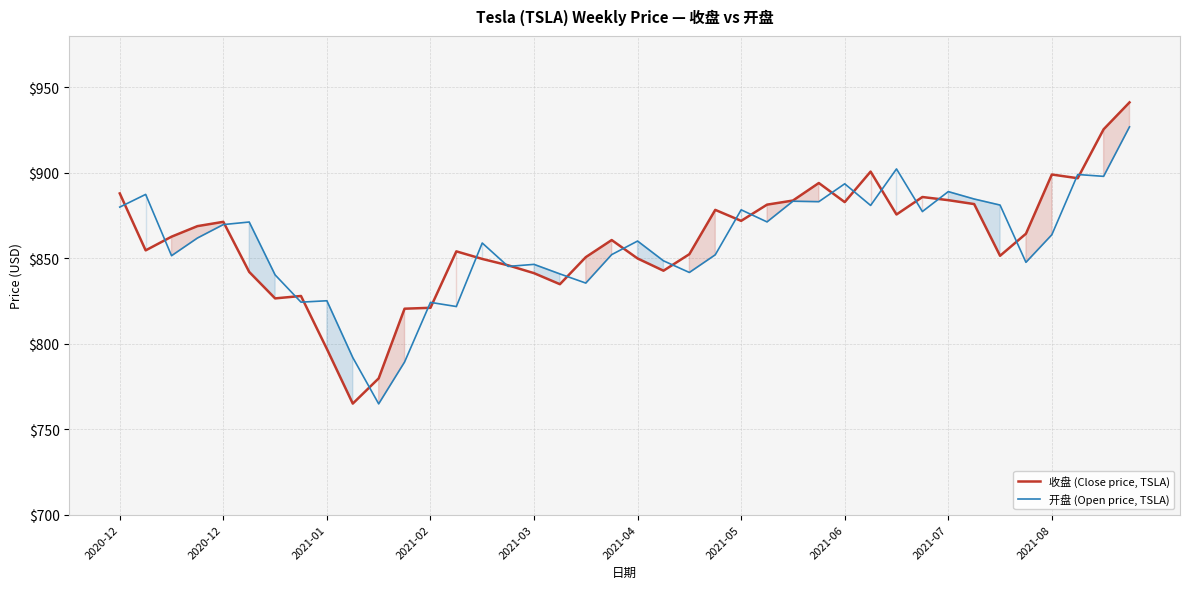

What value does the 收盘 (Close price, TSLA) series have at 2021-05?

871.9